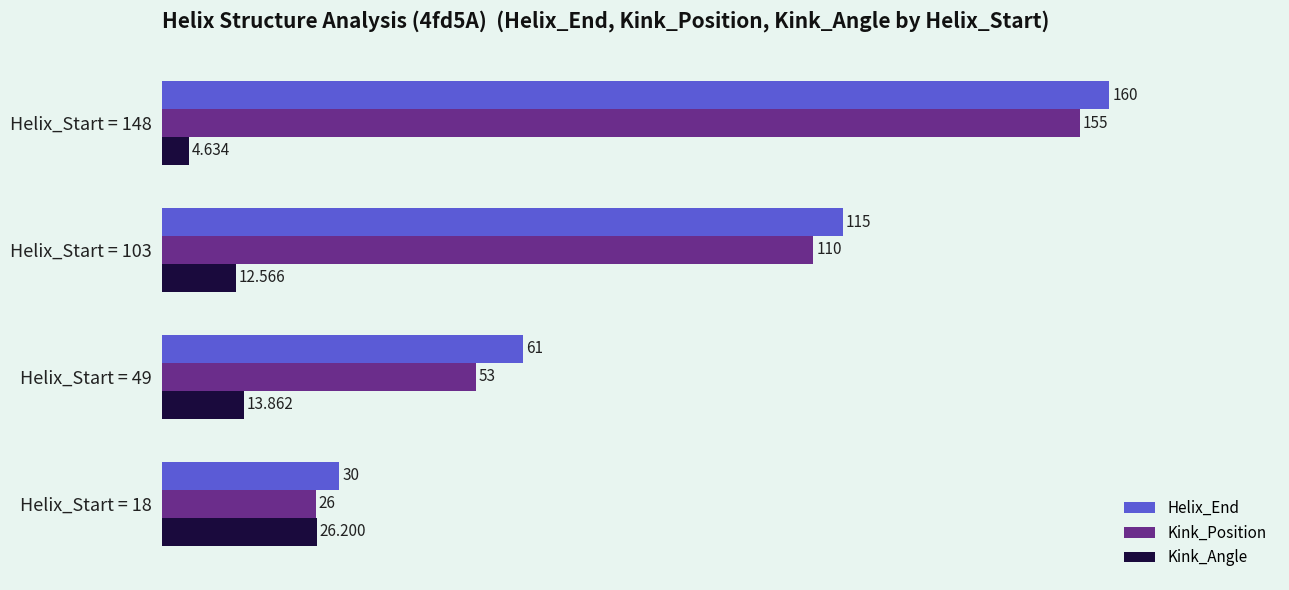

Which series has the largest total across all categories?

Helix_End